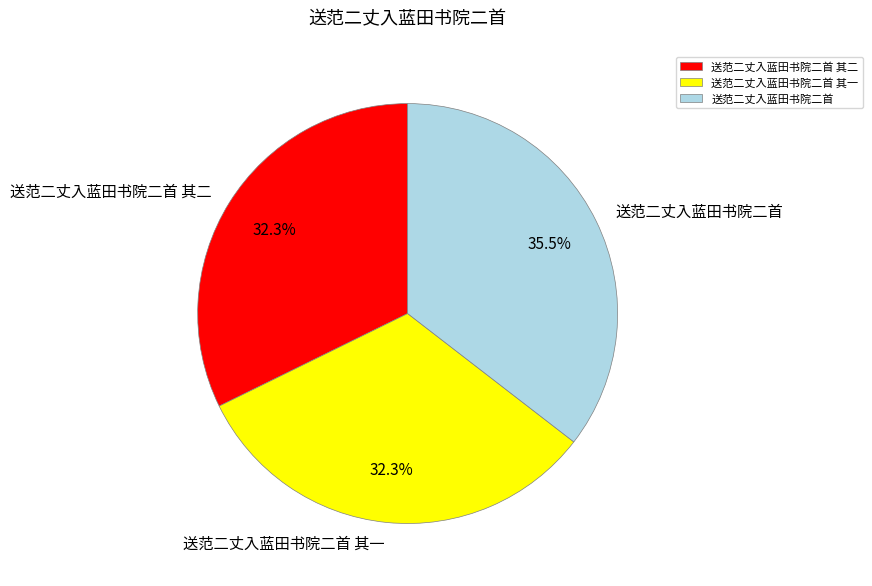

To the nearest percent, what portion does 送范二丈入蓝田书院二首 其一 represent?

32%